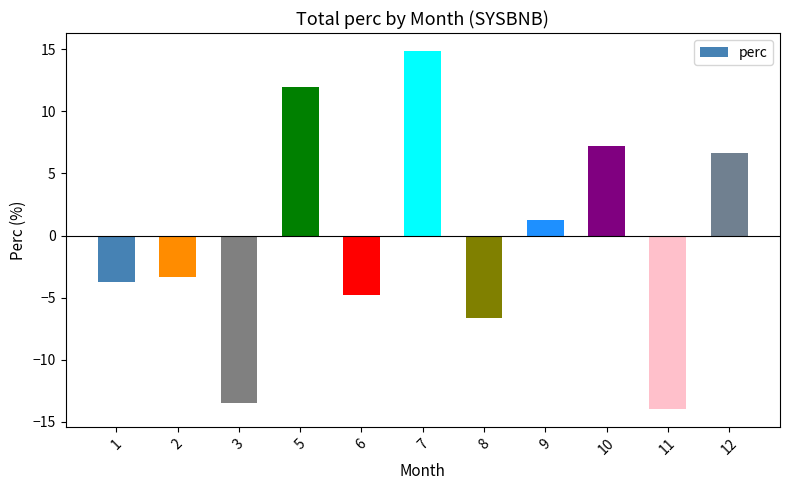

What is the value of the 10th bar from the left?

-14.0